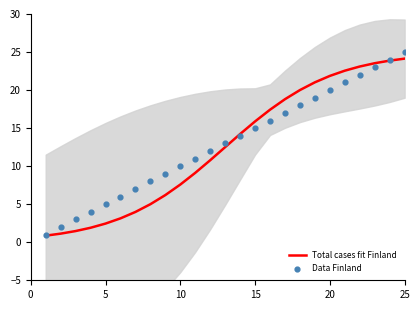

What is the minimum value for Total cases fit Finland?

0.9